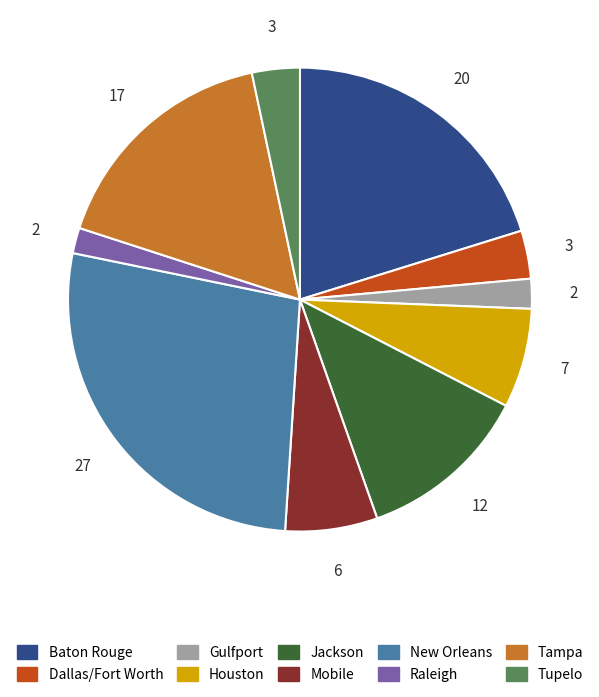

Is there a majority slice in this chart?

No